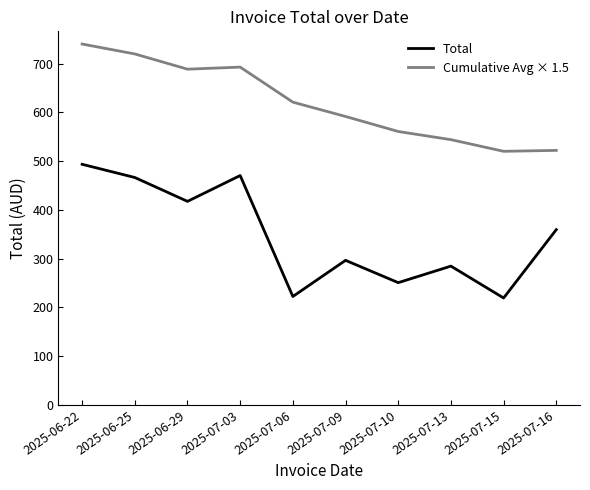

List the series in order of their overall mean, lowest first.

Total, Cumulative Avg × 1.5